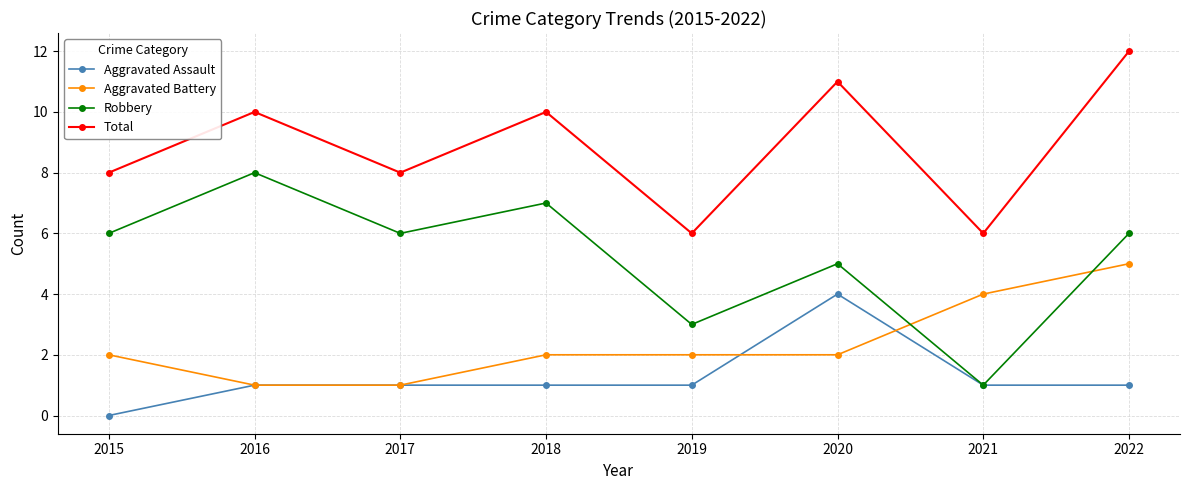

Reading left to right, what are all the values shown in this chart?

Aggravated Assault: 2015=0	2016=1	2017=1	2018=1	2019=1	2020=4	2021=1	2022=1
Aggravated Battery: 2015=2	2016=1	2017=1	2018=2	2019=2	2020=2	2021=4	2022=5
Robbery: 2015=6	2016=8	2017=6	2018=7	2019=3	2020=5	2021=1	2022=6
Total: 2015=8	2016=10	2017=8	2018=10	2019=6	2020=11	2021=6	2022=12